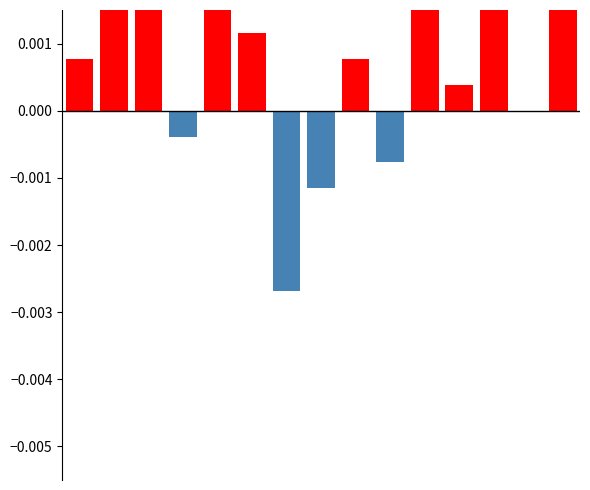

Is it true that 2022 < 2016 equals 0.0 at 0?

True